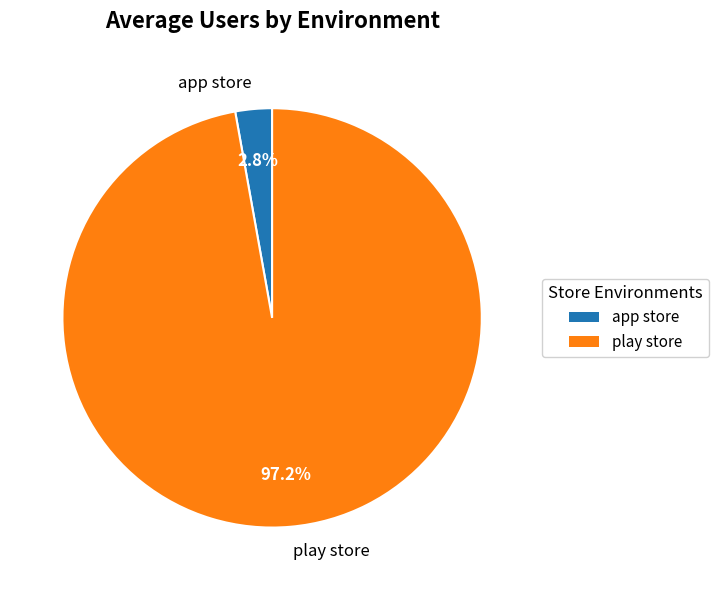

To the nearest percent, what is the average slice percentage?

50%